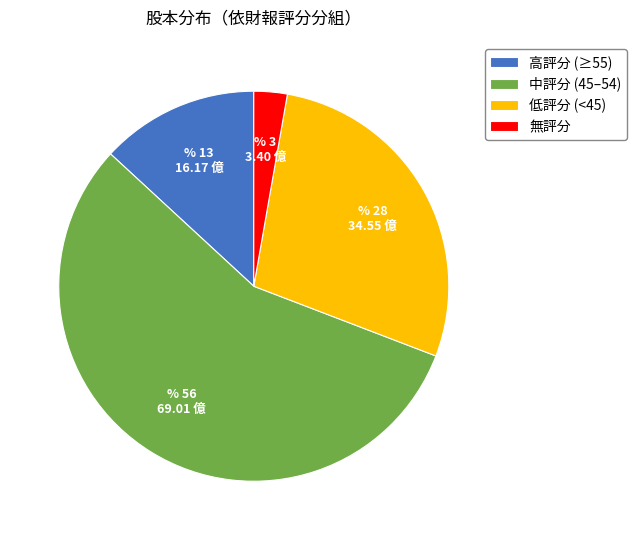

Between 無評分 and 高評分 (≥55), which is larger?

高評分 (≥55)